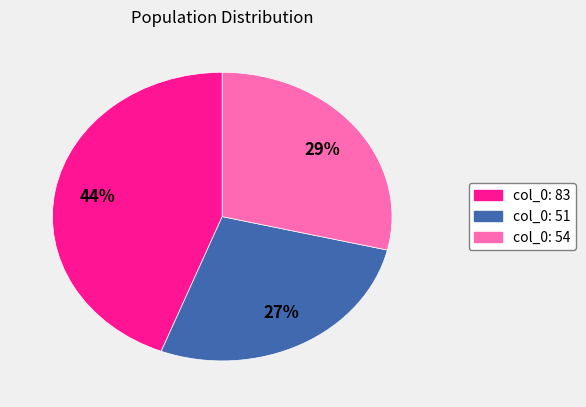

What is the ratio of the value at col_0: 51 to the value at col_0: 54?

0.9